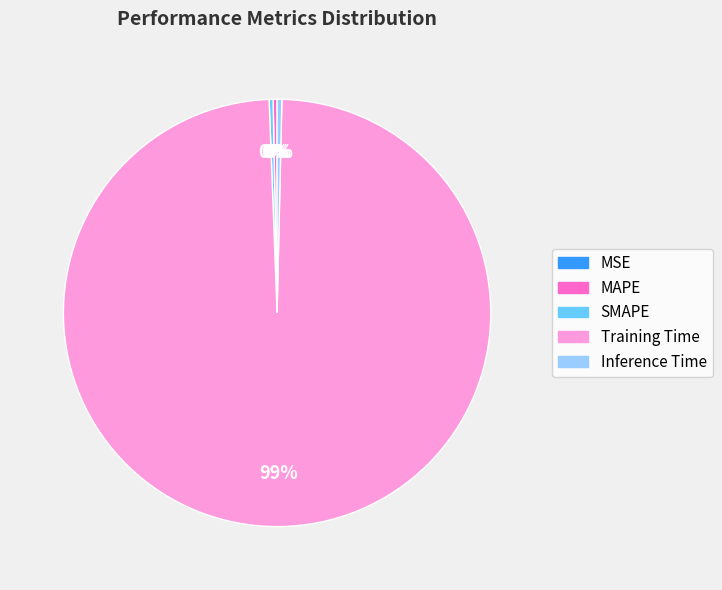

True or false: SMAPE accounts for 11% of the total.

False